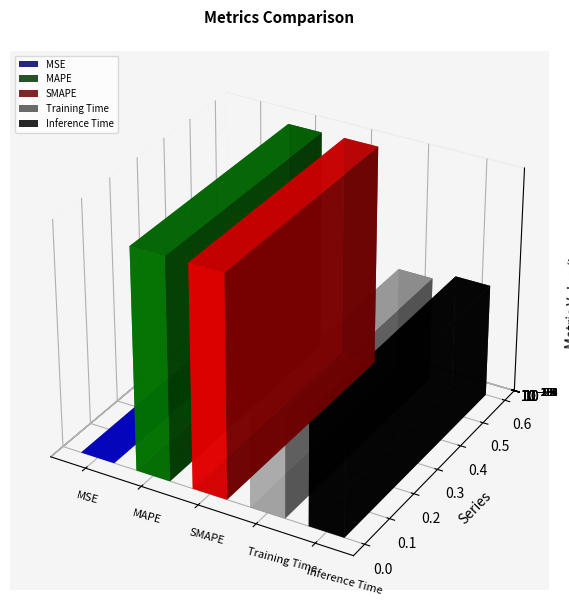

True or false: the data shows 0.0 at MSE.

False